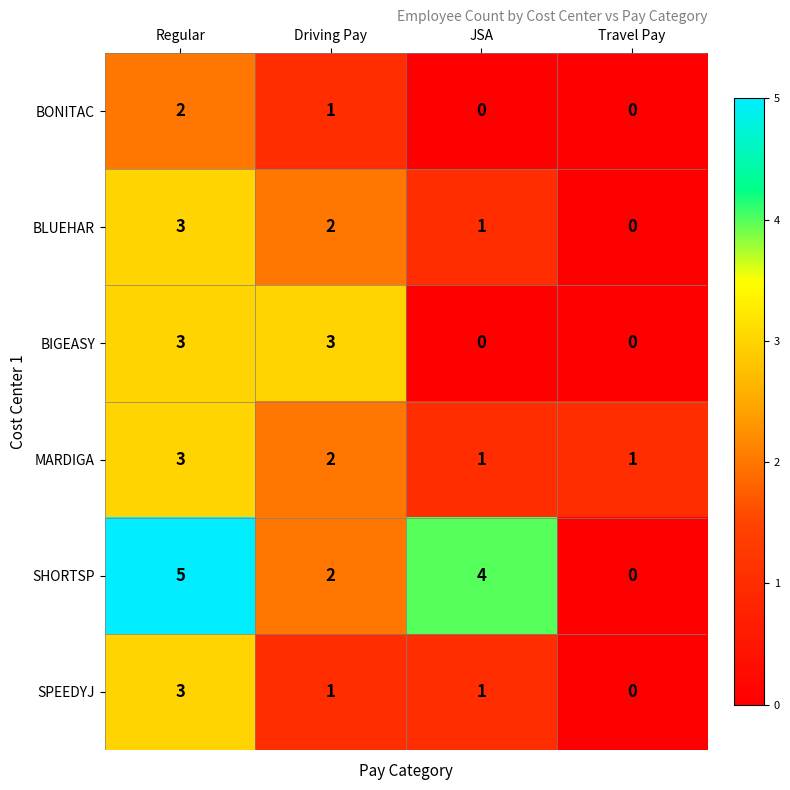

Which series has the largest total across all categories?

SHORTSP